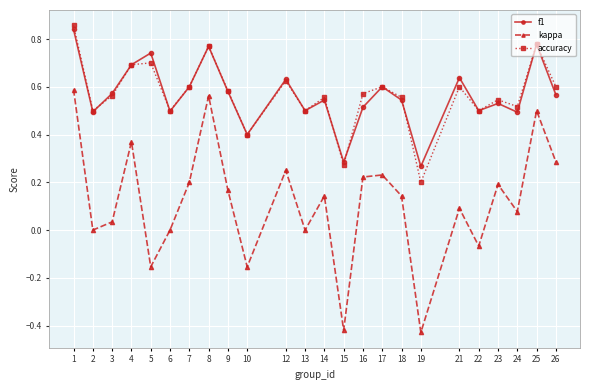

True or false: accuracy and kappa intersect in this chart.

False